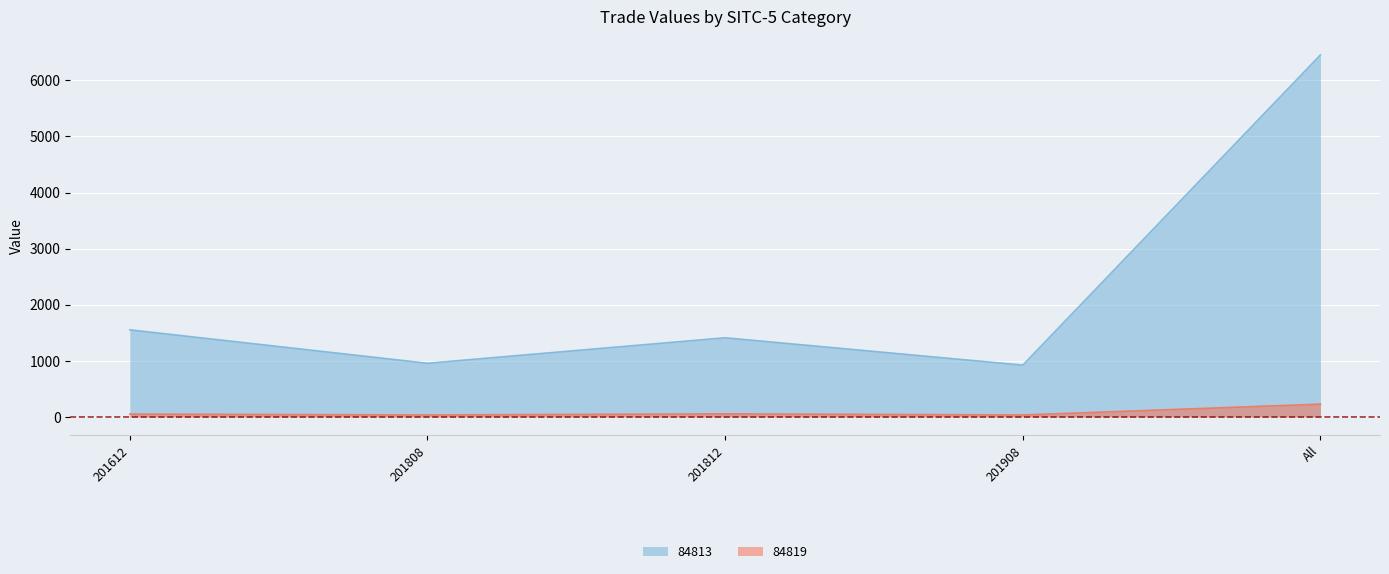

How many values in the 84819 series are below 52?

2